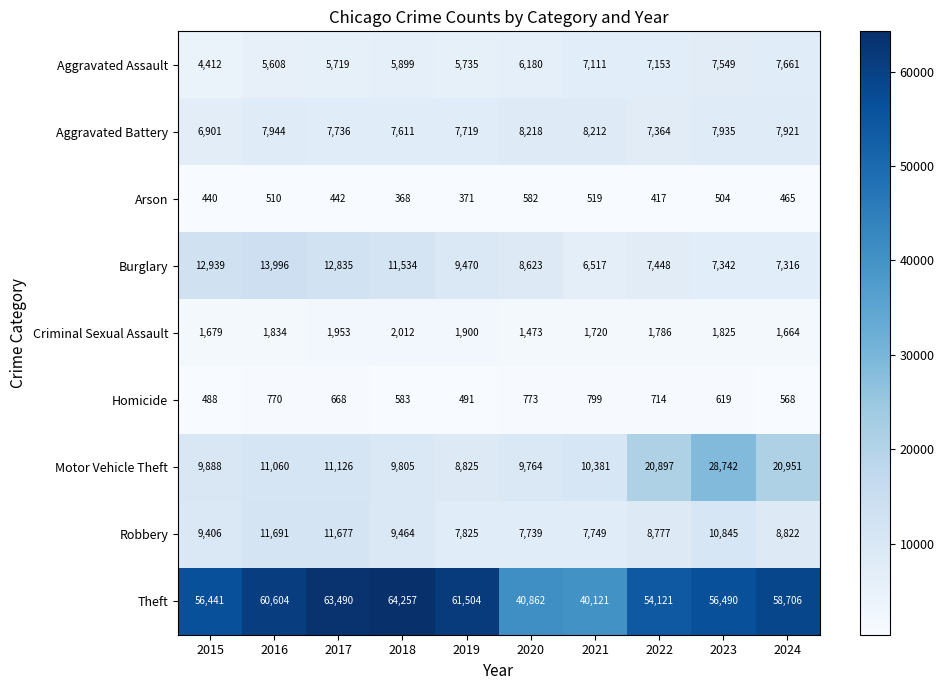

At which category does the chart reach its minimum across all series?

2018